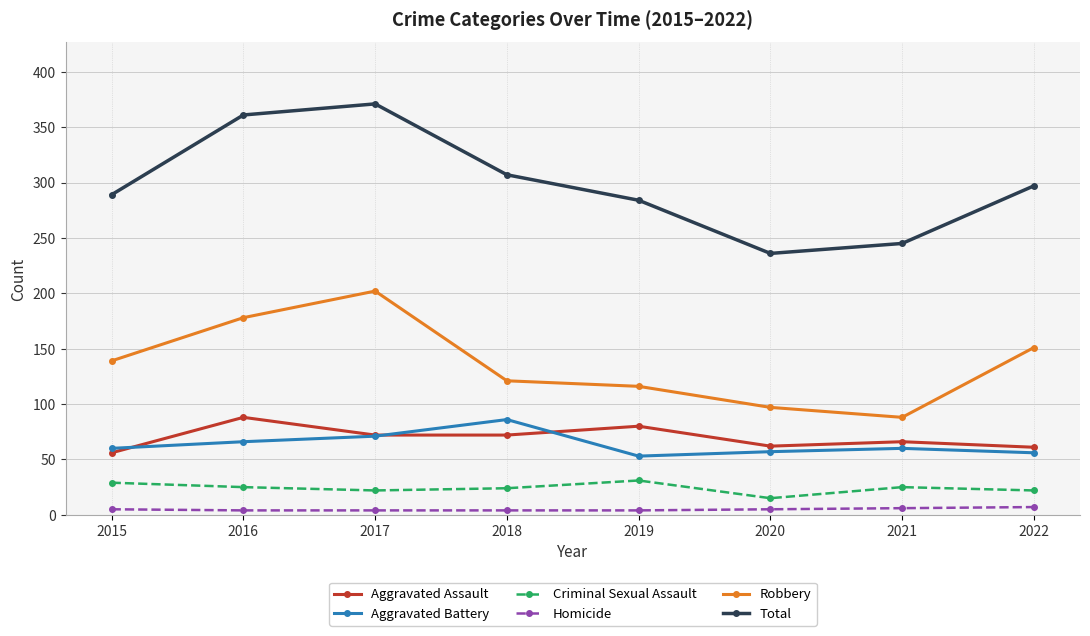

What is the minimum value shown in the chart?

4